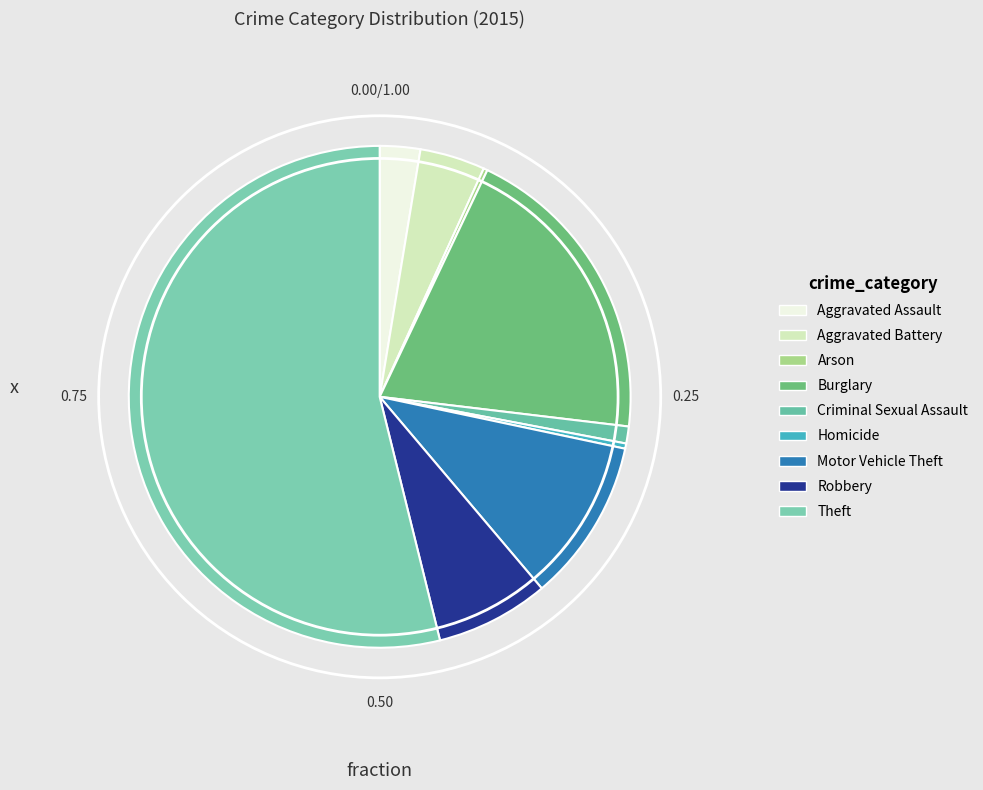

To the nearest percent, what is the average slice percentage?

11%